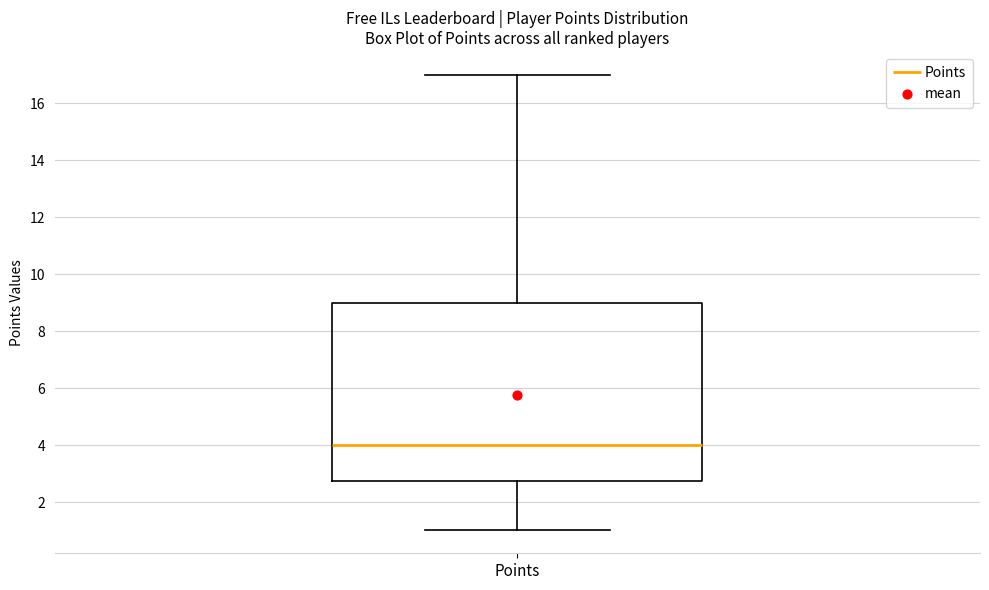

Where is the upper edge of the box for Points on the y-axis? The values are not printed on the chart, so give them approximately, as read against the axis.

9.0